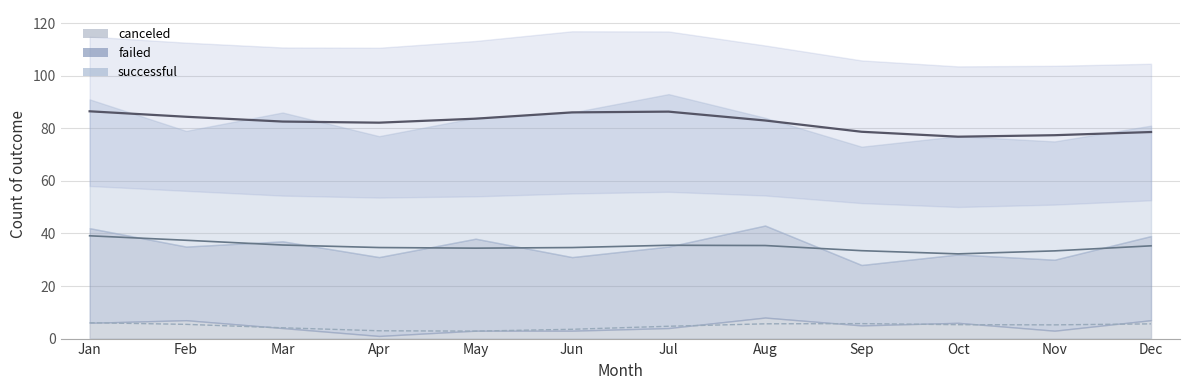

The successful series shows 70 at Aug. True or false?

False